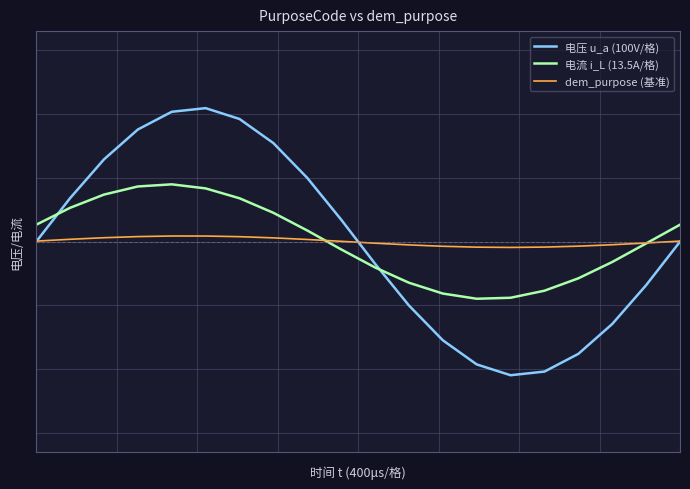

What is the maximum value shown in the chart?

3.5